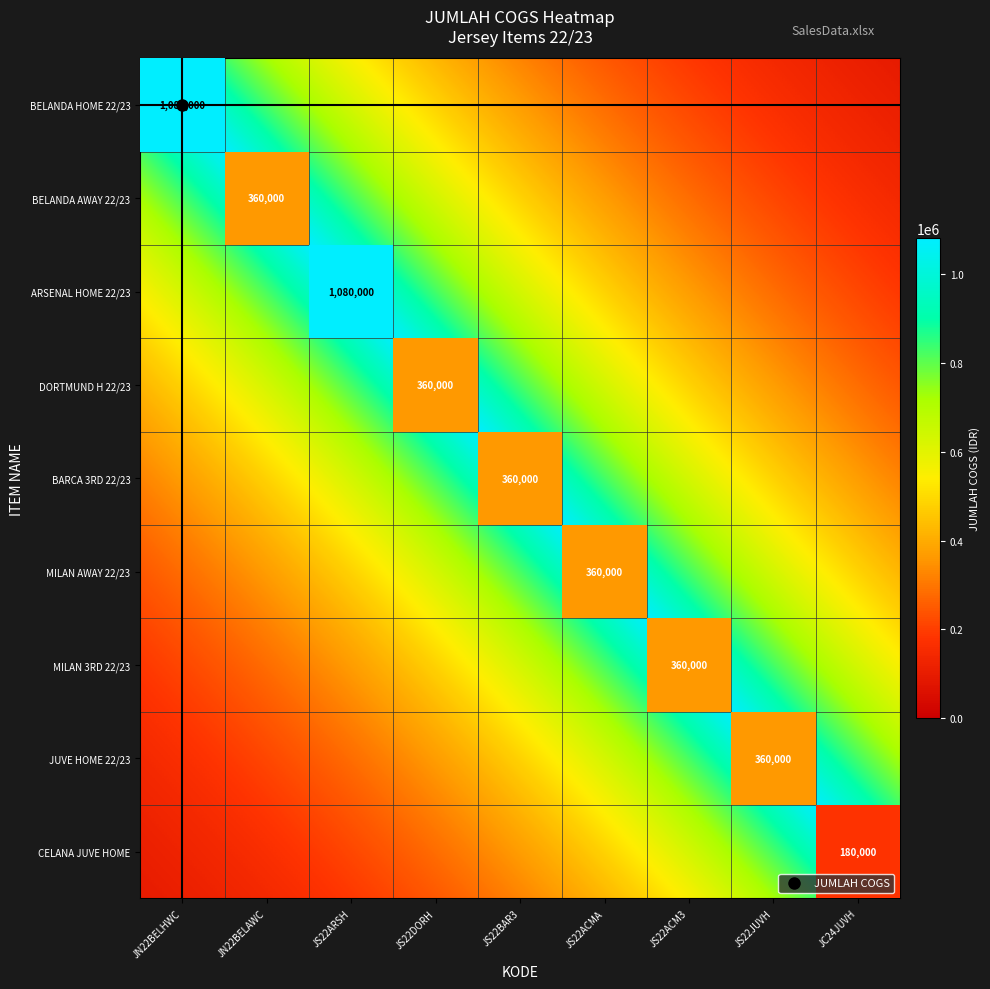

What is the average value?

500000